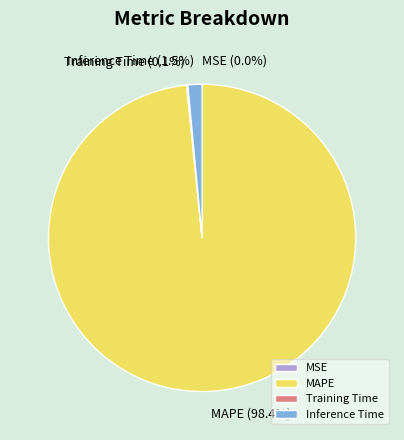

Is MAPE the majority of the pie?

Yes